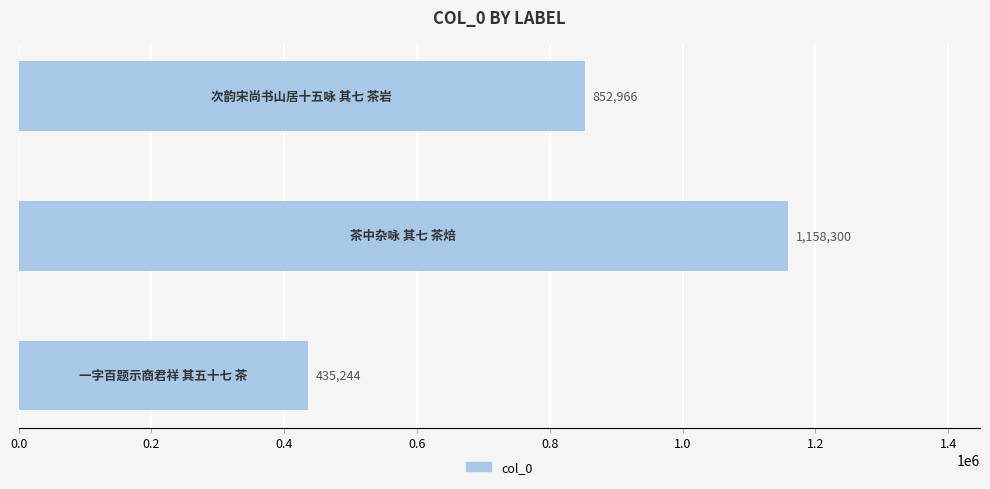

How many values are between 435244 and 1158300?

3